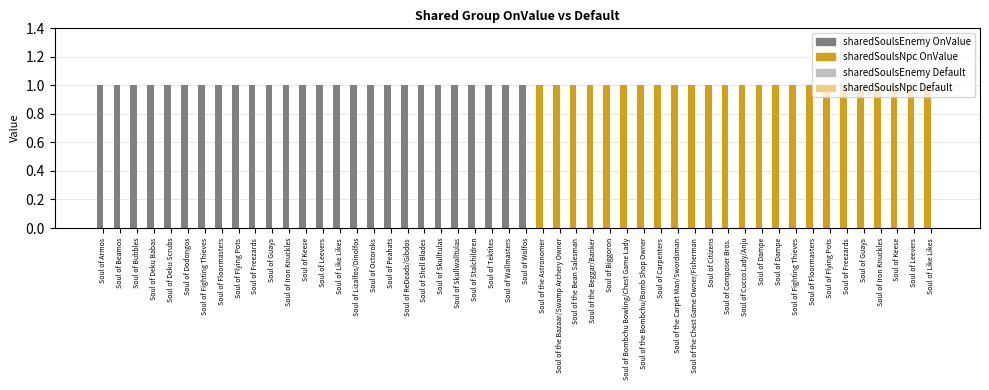

Rank the series at Soul of Dodongos from lowest to highest value.

Default, OnValue